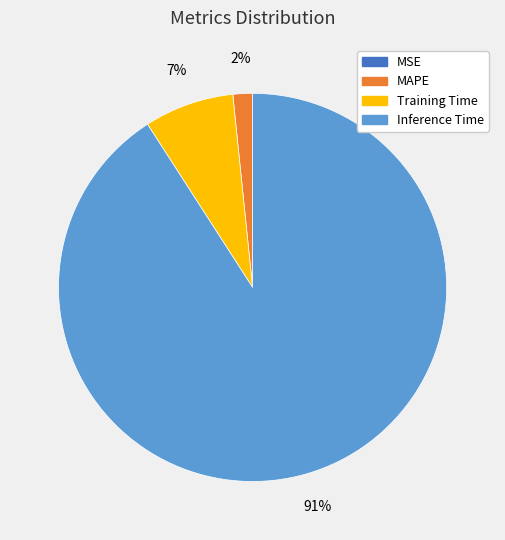

What percentage is the Inference Time slice, to the nearest percent?

91%